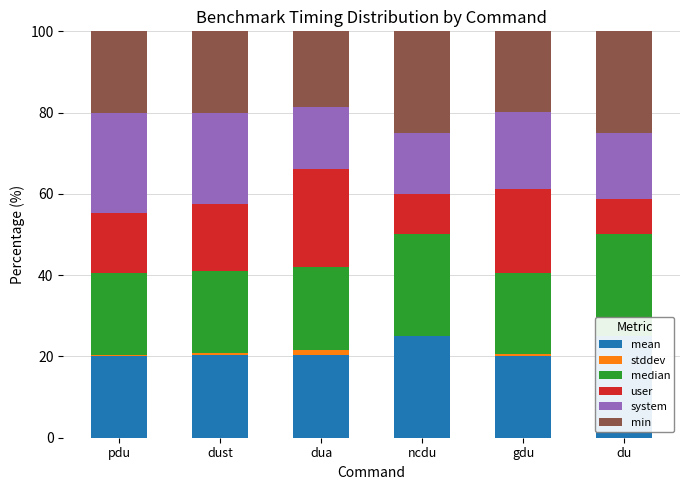

How many data points does each series have?

6